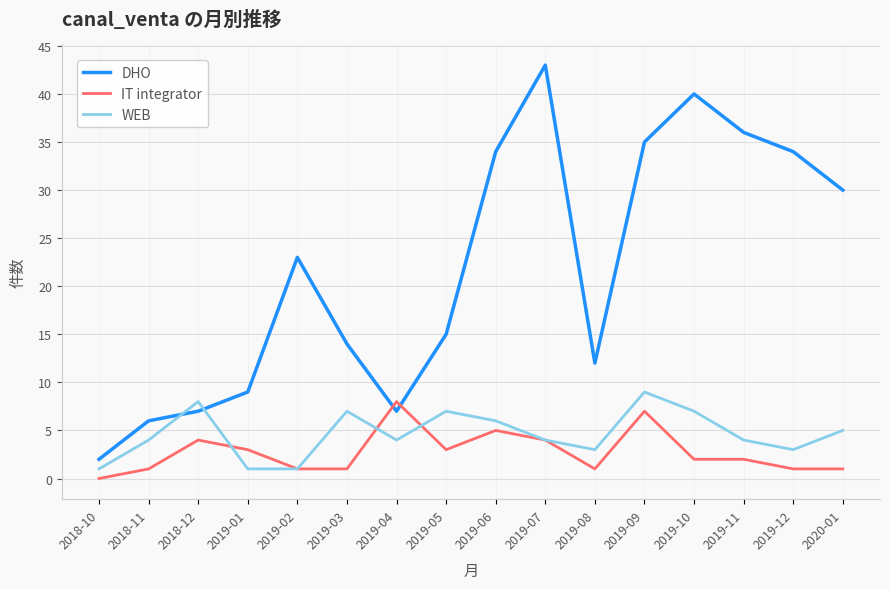

What are all the series names shown in the legend?

DHO, IT integrator, WEB